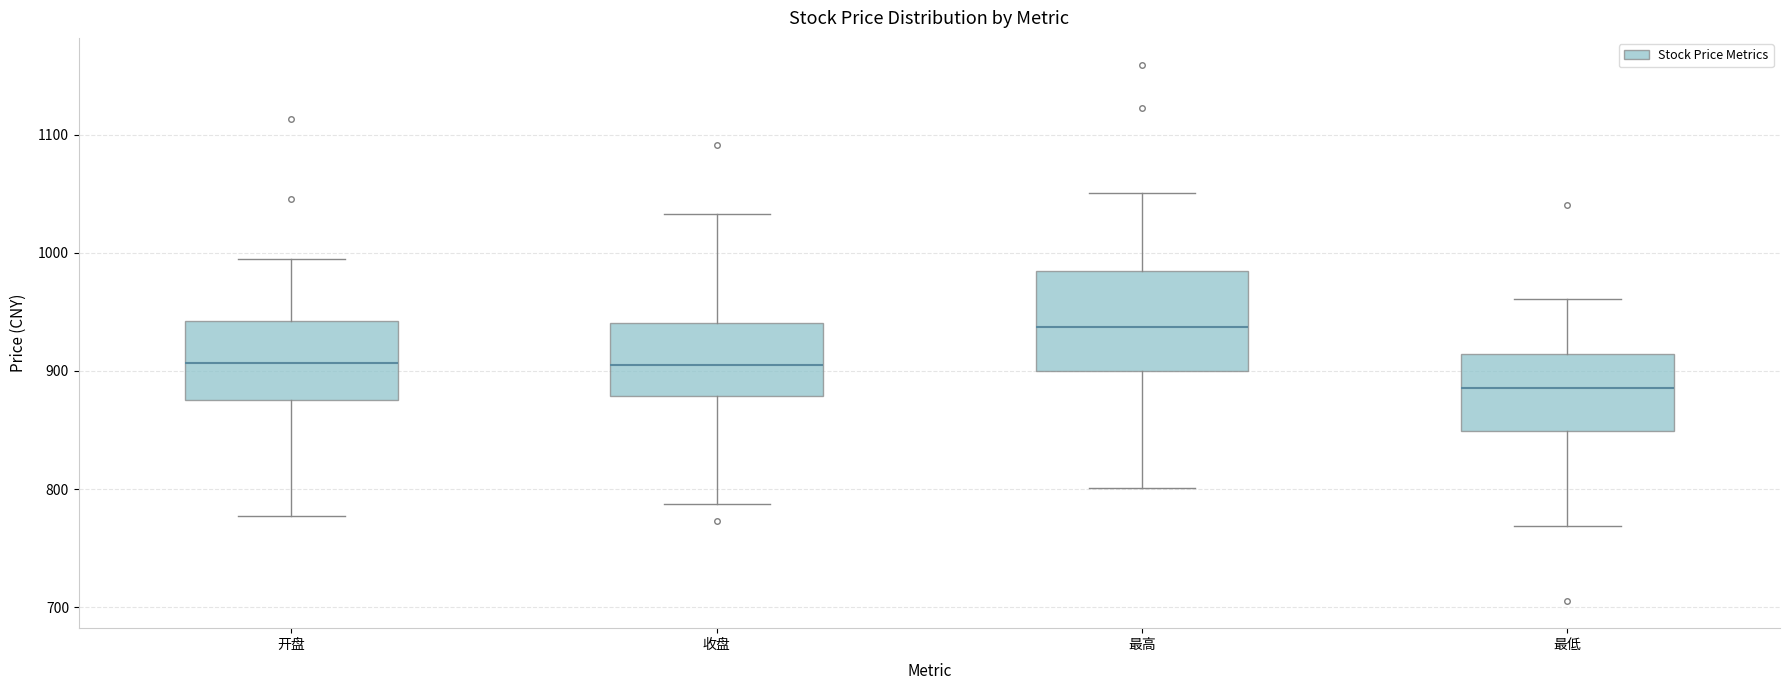

Where is the upper edge of the box for 最低 on the y-axis? The values are not printed on the chart, so give them approximately, as read against the axis.

910